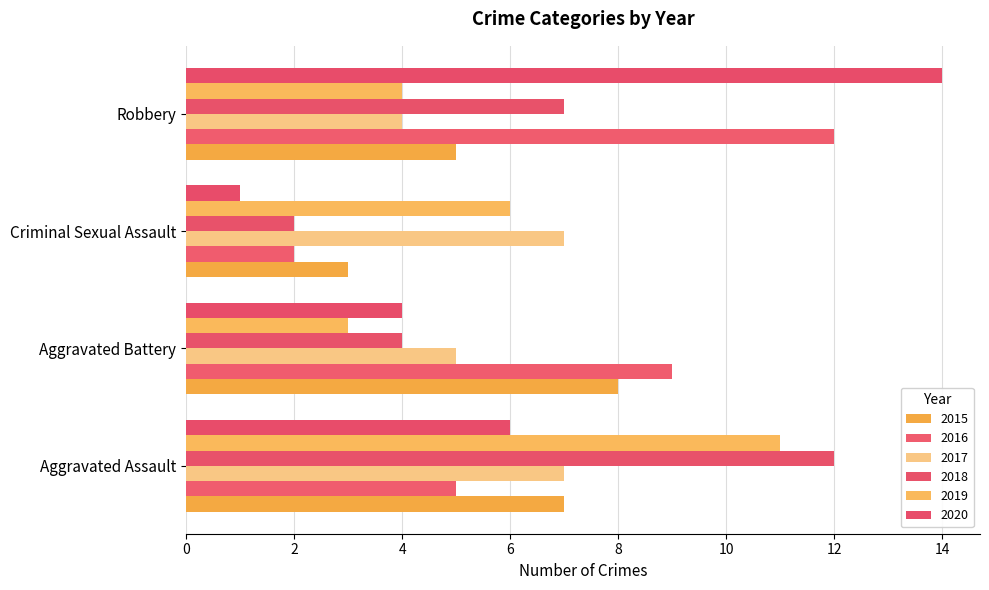

What is the greatest value displayed?

14